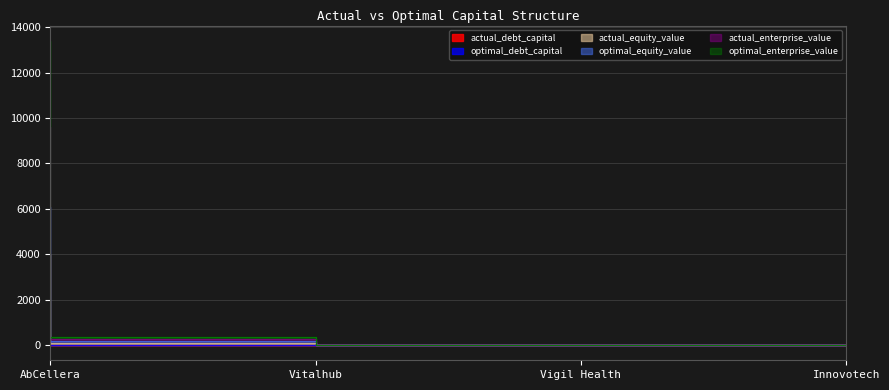

Count the number of categories in the chart.

4